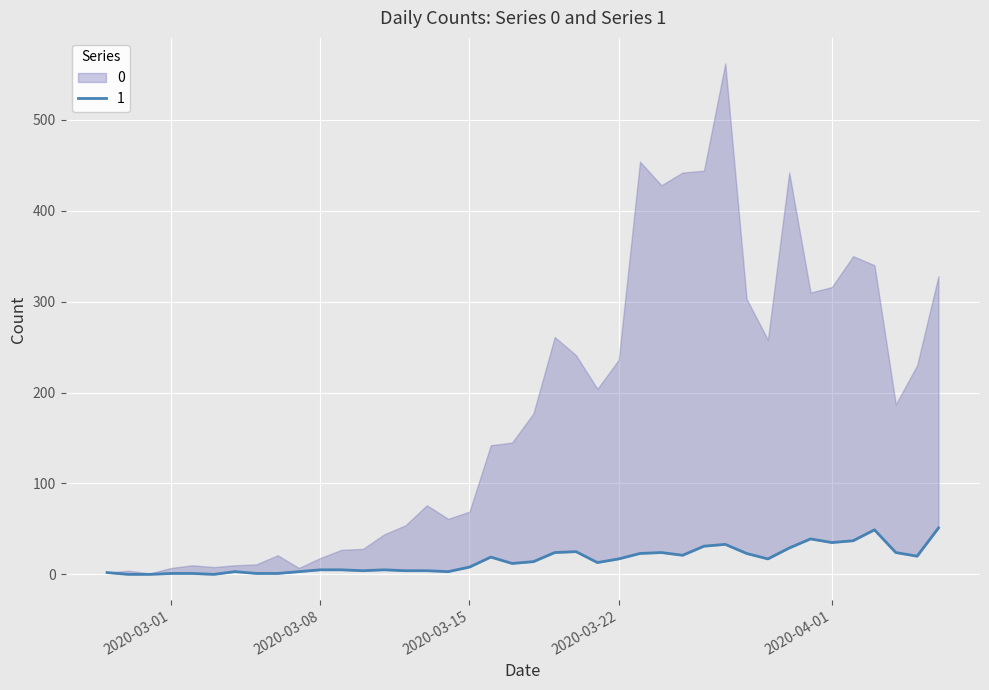

How many data points does each series have?

40